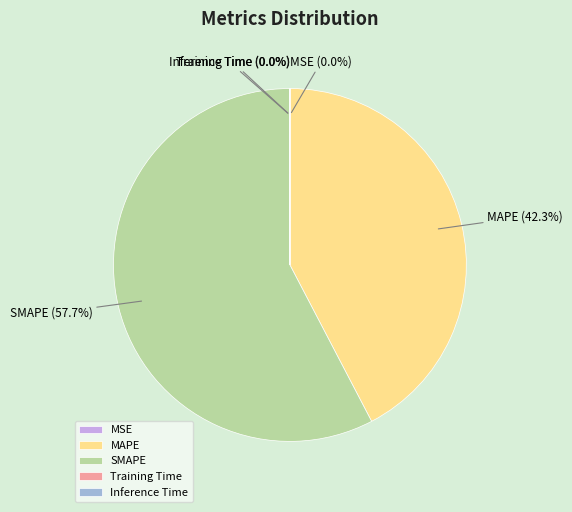

How much of the chart is everything except SMAPE?

42.3%